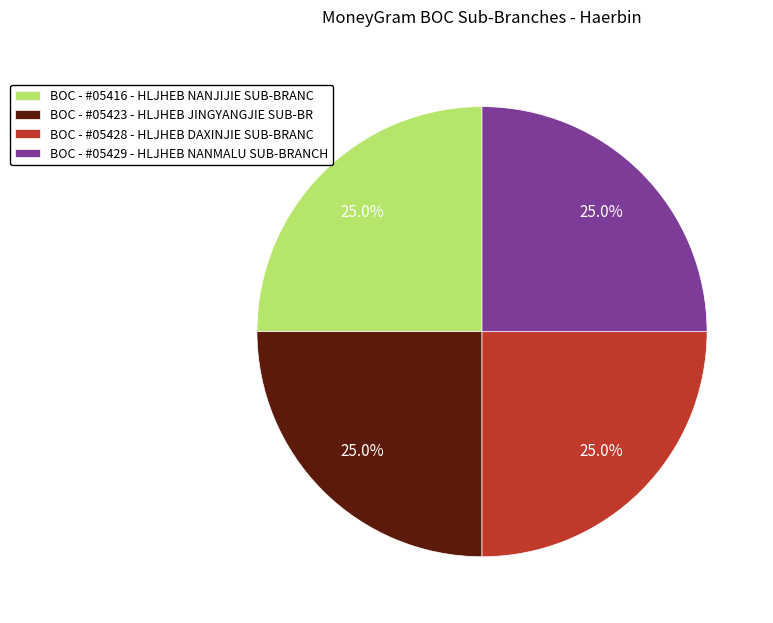

Combined, what portion of the pie is BOC - #05429 - HLJHEB NANMALU SUB-BRANCH and BOC - #05416 - HLJHEB NANJIJIE SUB-BRANC?

50.0%